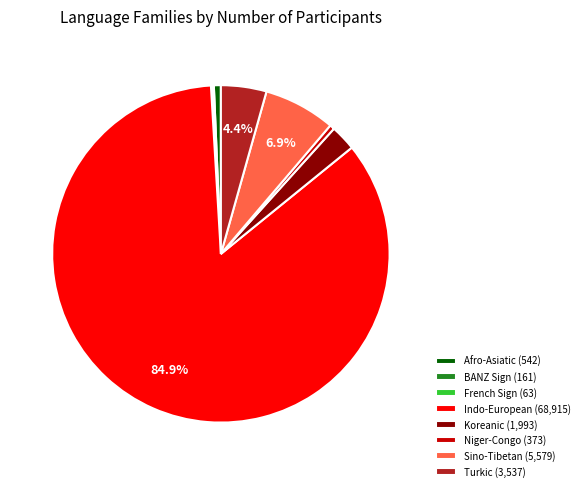

Is it true that Indo-European is 72% of the pie?

False